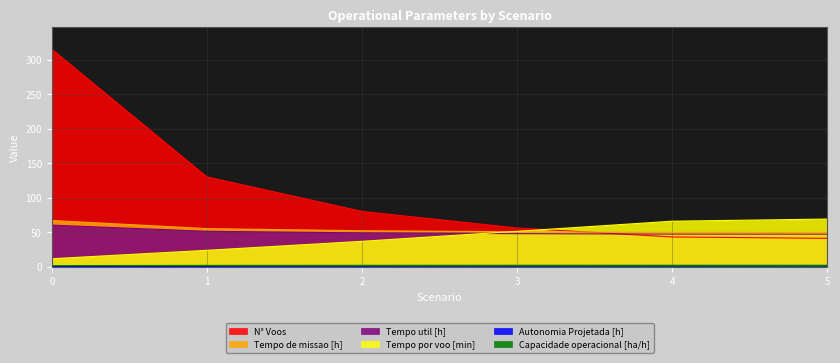

What are all the series names shown in the legend?

Capacidade operacional [ha/h], Tempo util [h], Tempo de missao [h], Autonomia Projetada [h], Tempo por voo [min], N° Voos